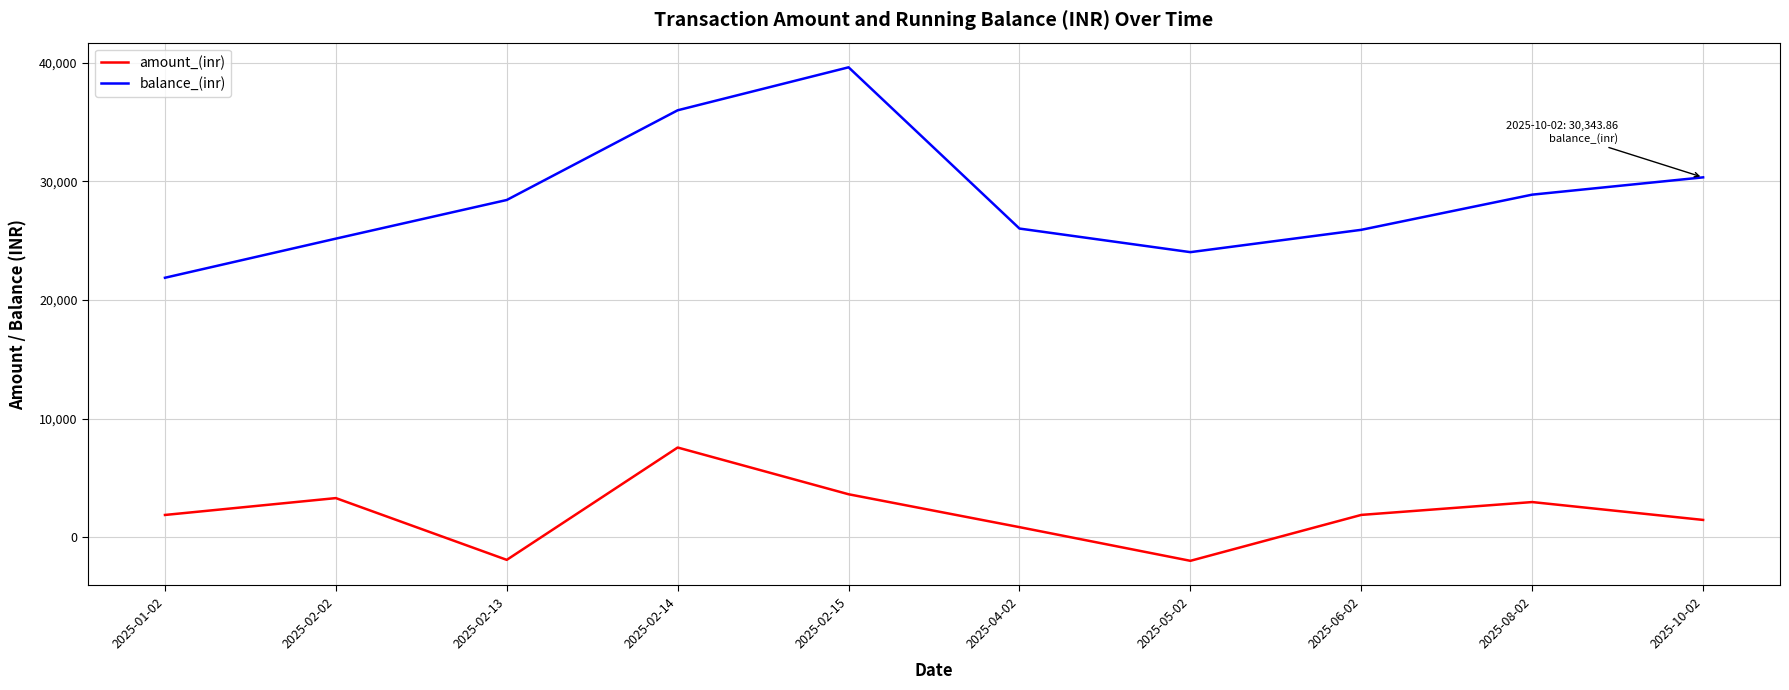

Is it true that amount_(inr) equals 3623.1 at 2025-02-15?

True